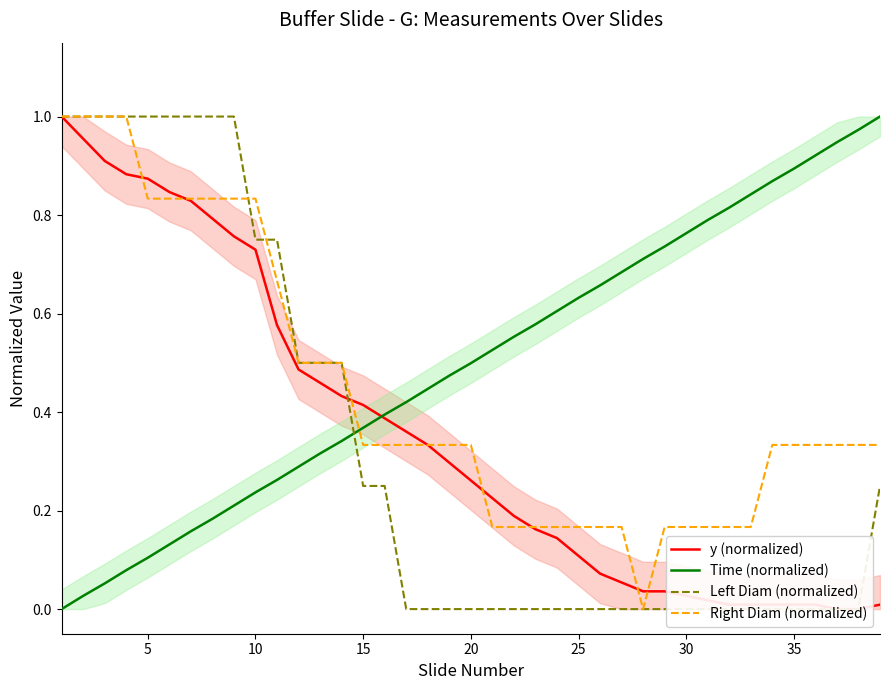

Is this an area chart (filled region under the line)?

No